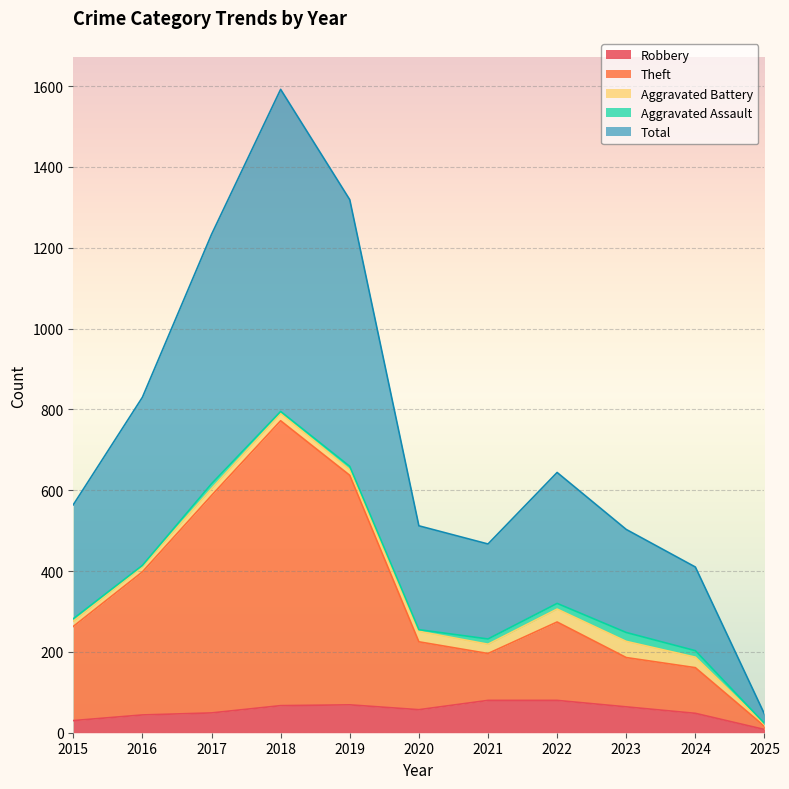

At which category is the sum across all series the highest?

2018